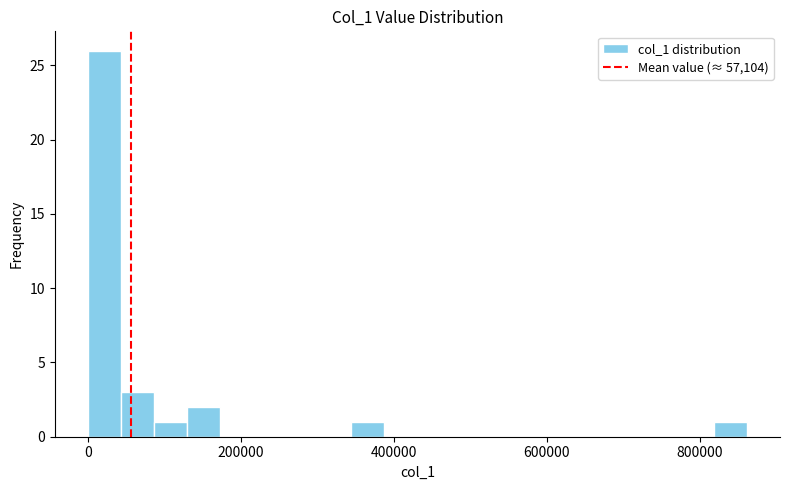

Around what value on the x-axis is the tallest bar? Give the approximate position of its centre, as read against the axis.

20000